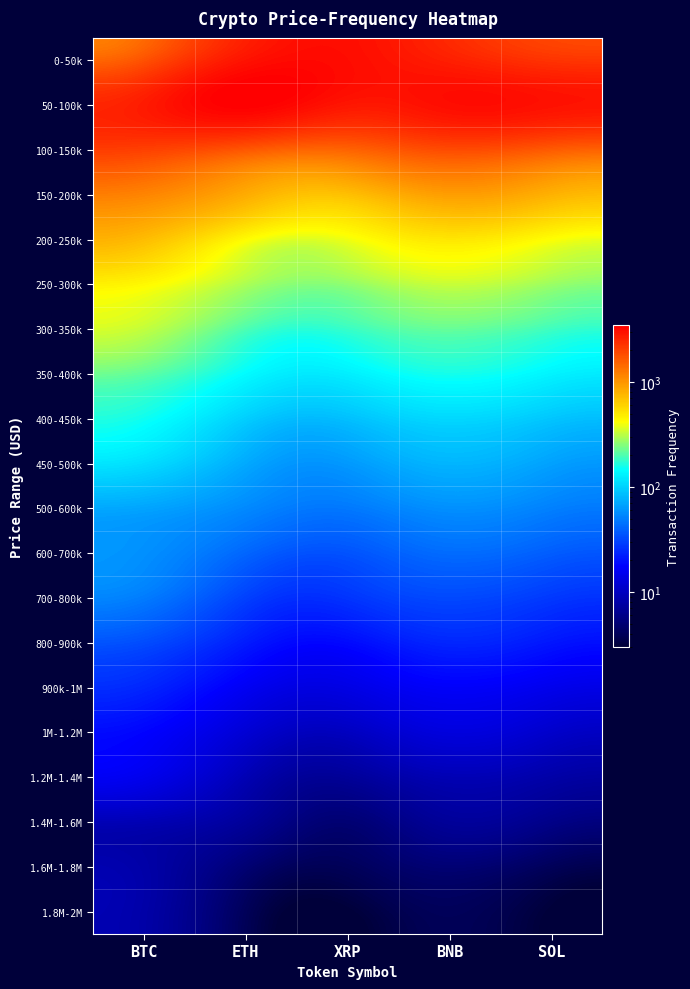

Reading left to right, transcribe all the data shown in this chart.

0-50k: BTC=1738	ETH=2941	XRP=3120	BNB=2654	SOL=2234
50-100k: BTC=2752	ETH=3482	XRP=2890	BNB=3101	SOL=2987
100-150k: BTC=2044	ETH=1712	XRP=1543	BNB=1876	SOL=1654
150-200k: BTC=1162	ETH=836	XRP=712	BNB=943	SOL=798
200-250k: BTC=727	ETH=433	XRP=398	BNB=512	SOL=421
250-300k: BTC=440	ETH=298	XRP=267	BNB=334	SOL=278
300-350k: BTC=326	ETH=201	XRP=184	BNB=223	SOL=189
350-400k: BTC=216	ETH=143	XRP=129	BNB=158	SOL=134
400-450k: BTC=154	ETH=98	XRP=87	BNB=106	SOL=91
450-500k: BTC=111	ETH=72	XRP=63	BNB=79	SOL=67
500-600k: BTC=69	ETH=55	XRP=48	BNB=58	SOL=51
600-700k: BTC=58	ETH=41	XRP=35	BNB=43	SOL=38
700-800k: BTC=49	ETH=30	XRP=27	BNB=32	SOL=28
800-900k: BTC=33	ETH=22	XRP=19	BNB=24	SOL=21
900k-1M: BTC=24	ETH=16	XRP=14	BNB=17	SOL=15
1M-1.2M: BTC=18	ETH=12	XRP=10	BNB=13	SOL=11
1.2M-1.4M: BTC=15	ETH=9	XRP=7	BNB=9	SOL=8
1.4M-1.6M: BTC=9	ETH=7	XRP=5	BNB=7	SOL=6
1.6M-1.8M: BTC=8	ETH=5	XRP=4	BNB=5	SOL=4
1.8M-2M: BTC=8	ETH=4	XRP=3	BNB=4	SOL=3